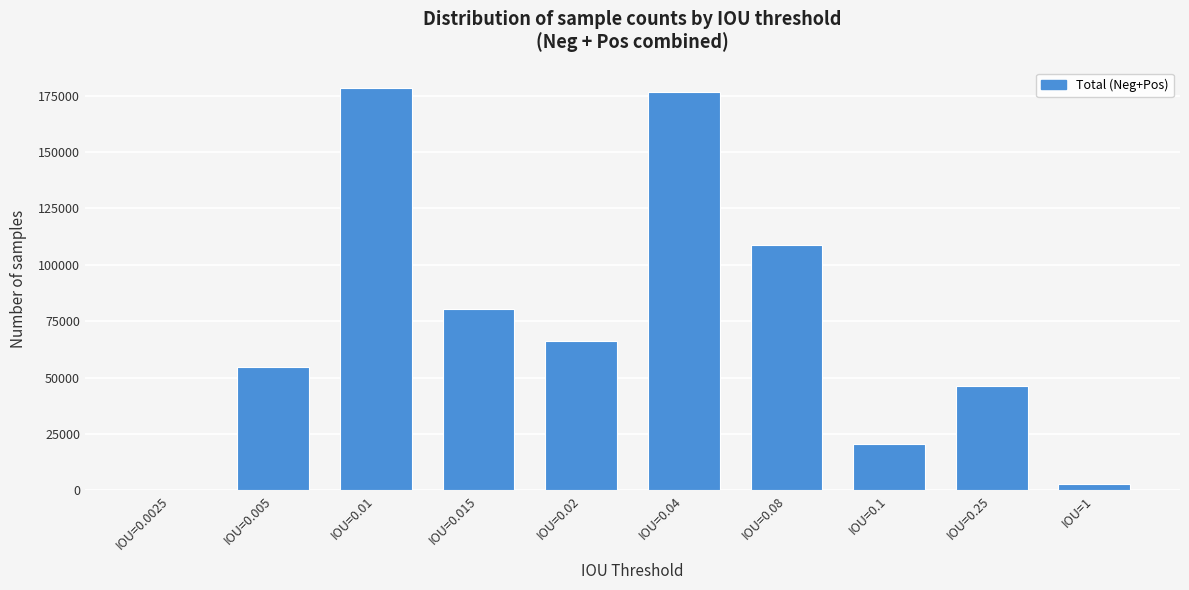

Reading left to right, transcribe all the data shown in this chart.

IOU=0.0025=156	IOU=0.005=54730	IOU=0.01=178573	IOU=0.015=80370	IOU=0.02=66411	IOU=0.04=176683	IOU=0.08=108747	IOU=0.1=20654	IOU=0.25=46243	IOU=1=2819